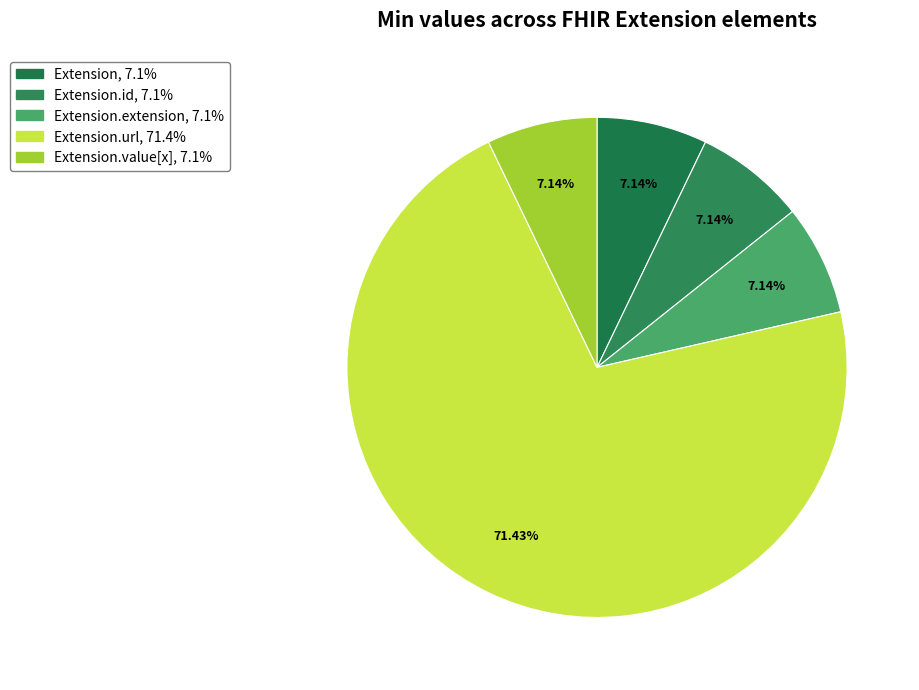

How many slices are in this pie chart?

5